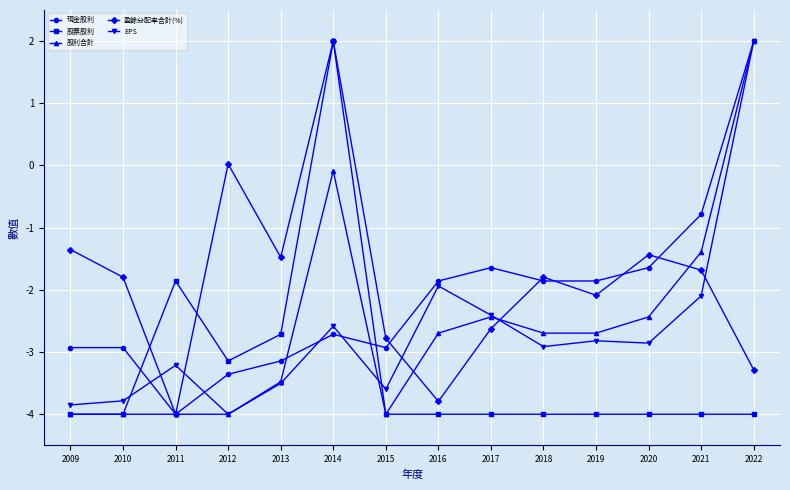

Which category has the highest value in the 現金股利 series?

2022